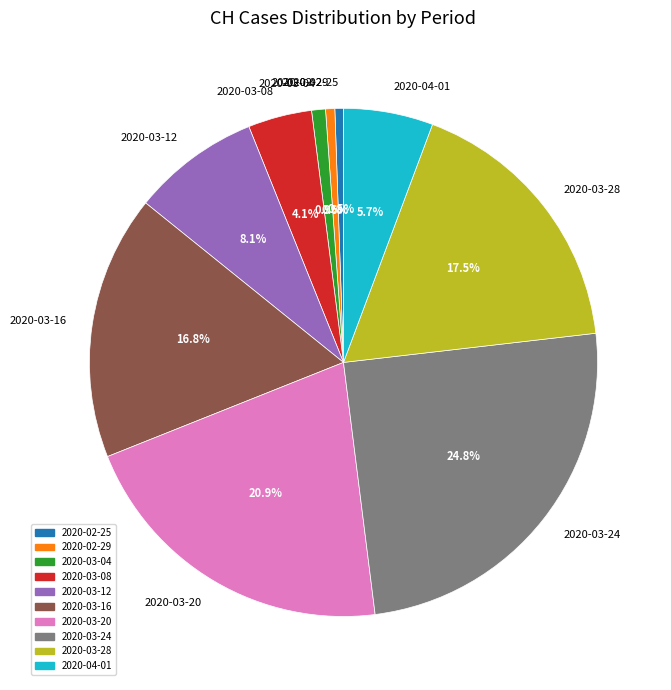

Does 2020-03-20 represent more than half of the total?

No